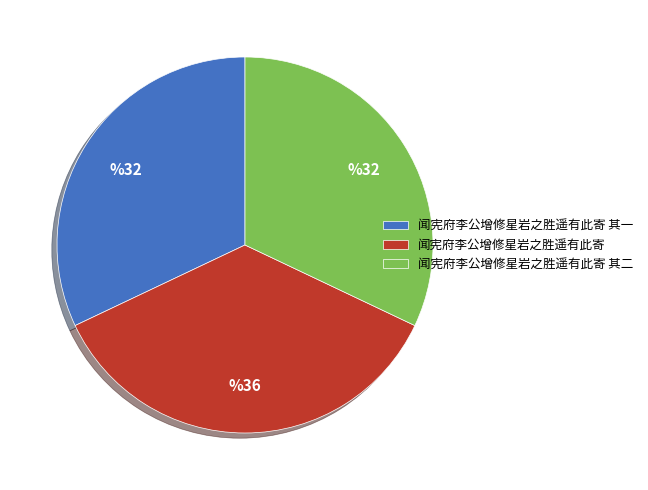

Is there a majority slice in this chart?

No